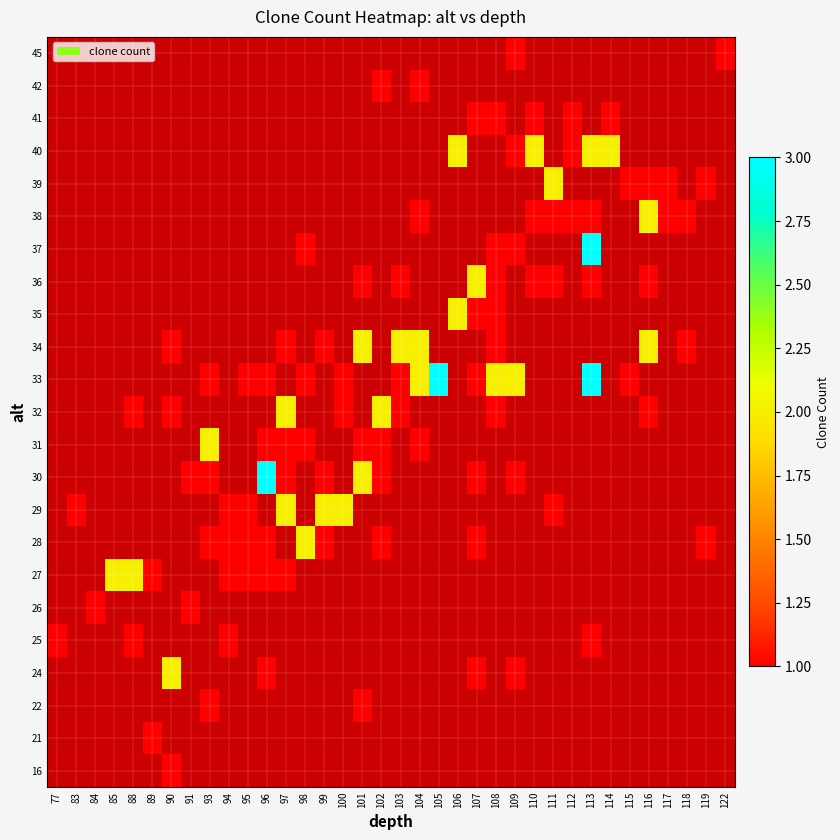

At which label does 37 reach its minimum?

77